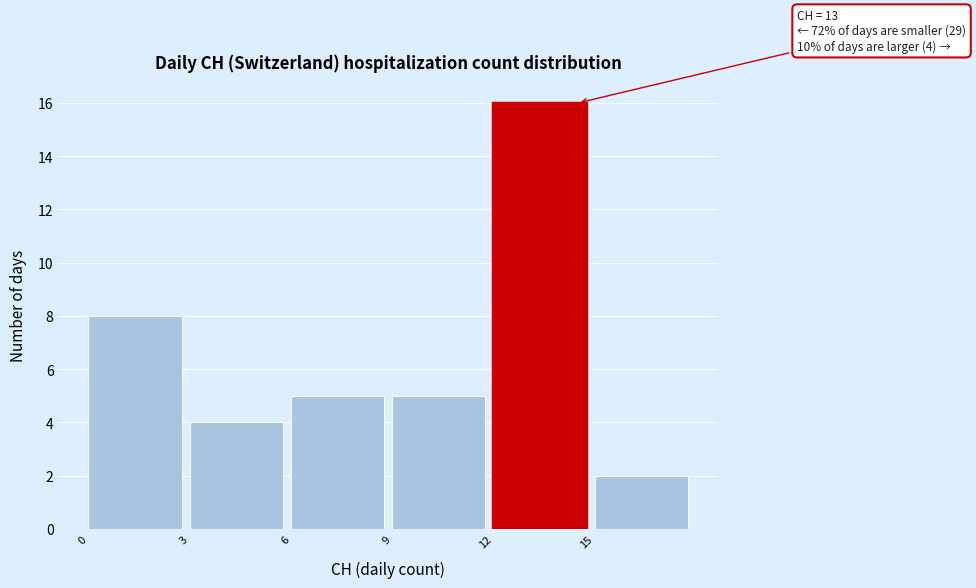

Which range on the x-axis has the tallest bar?

12 to 15